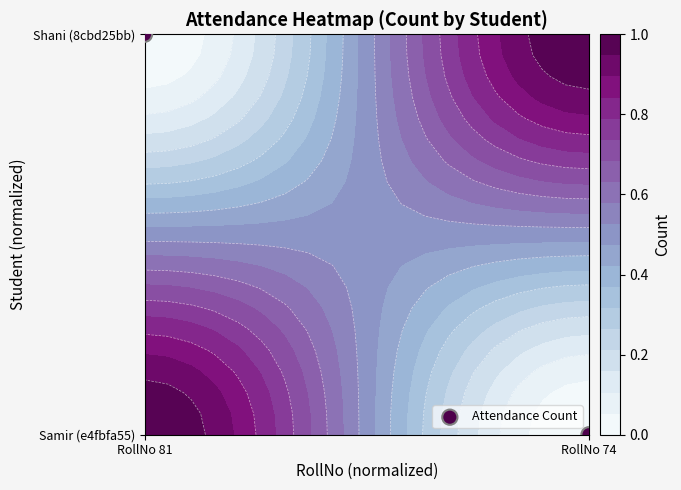

What is the change in value from RollNo 81 to RollNo 74?

-1